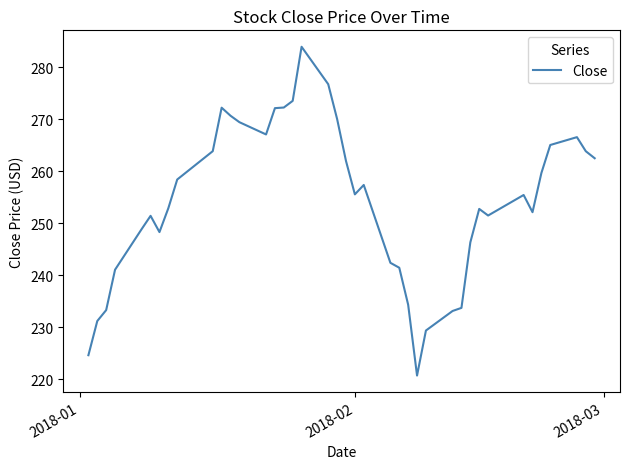

What is the minimum value shown in the chart?

220.7